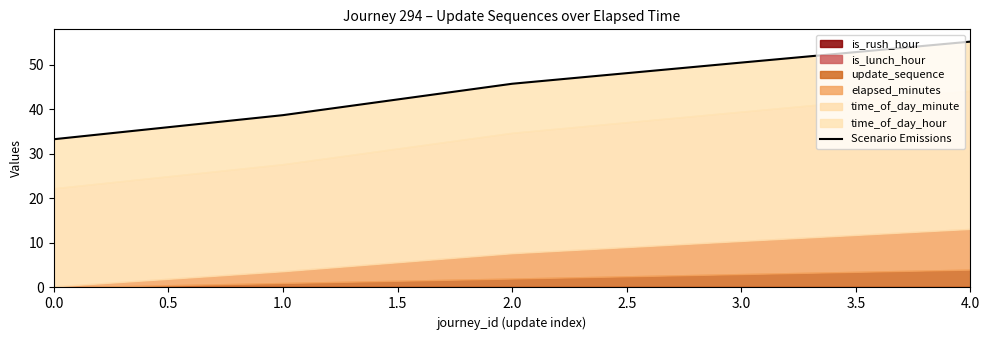

The value at 0.0 is 33.2. True or false?

True